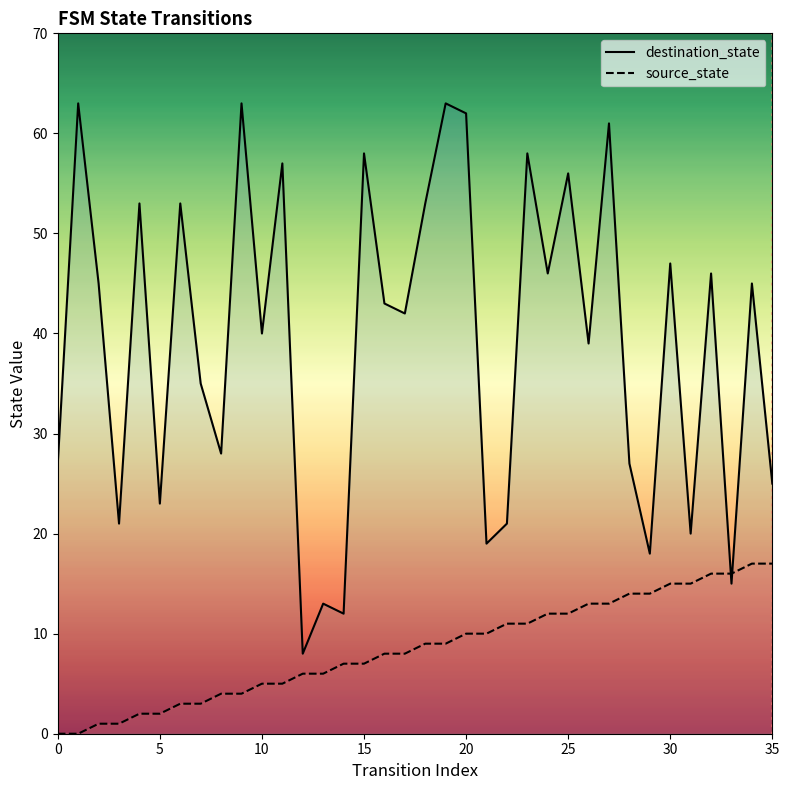

What are all the series names shown in the legend?

destination_state, source_state